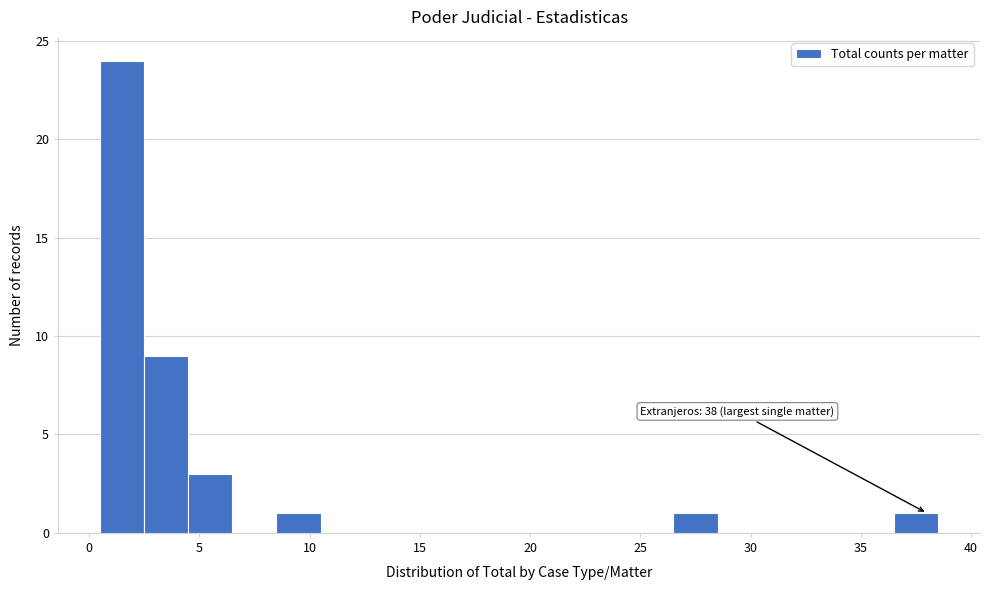

Which range on the x-axis has the tallest bar?

0.5 to 2.5